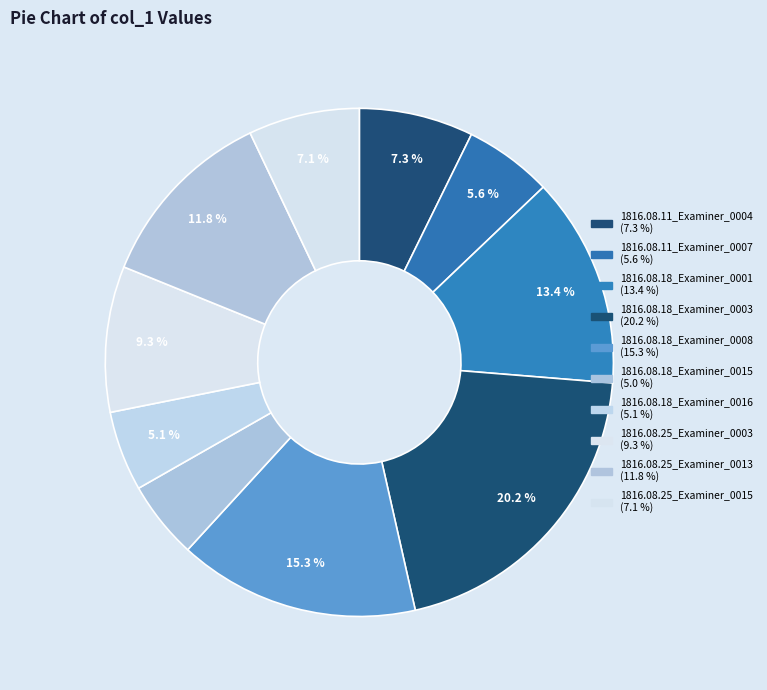

To the nearest percent, what is the difference between the largest and smallest slice percentages?

15%